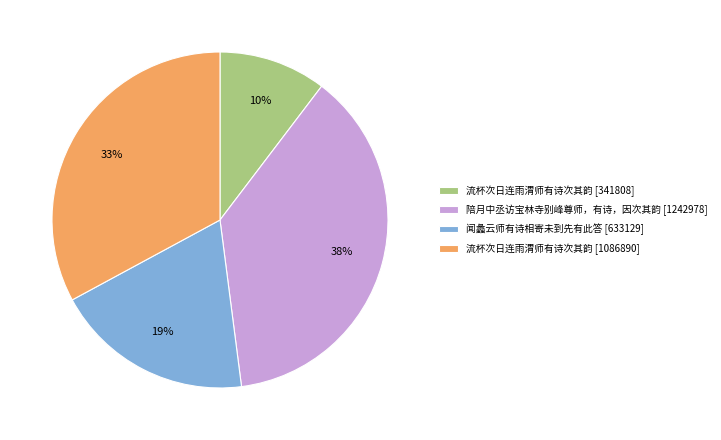

Is there a majority slice in this chart?

No